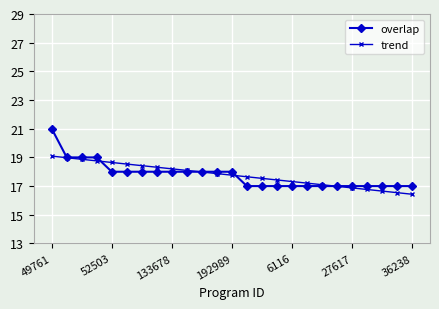

Which series has the largest range (max minus min)?

overlap